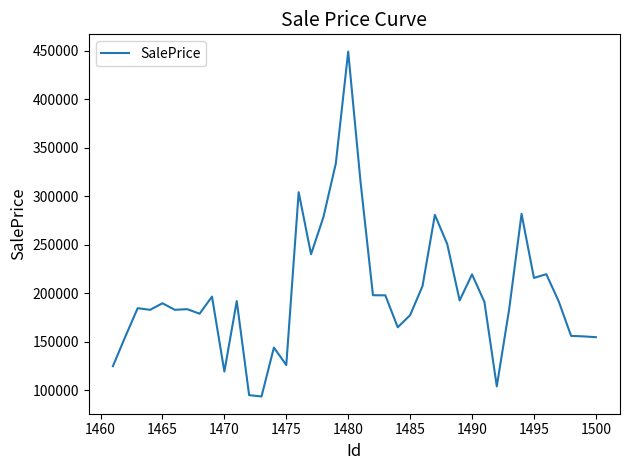

What is the minimum value shown in the chart?

93830.2